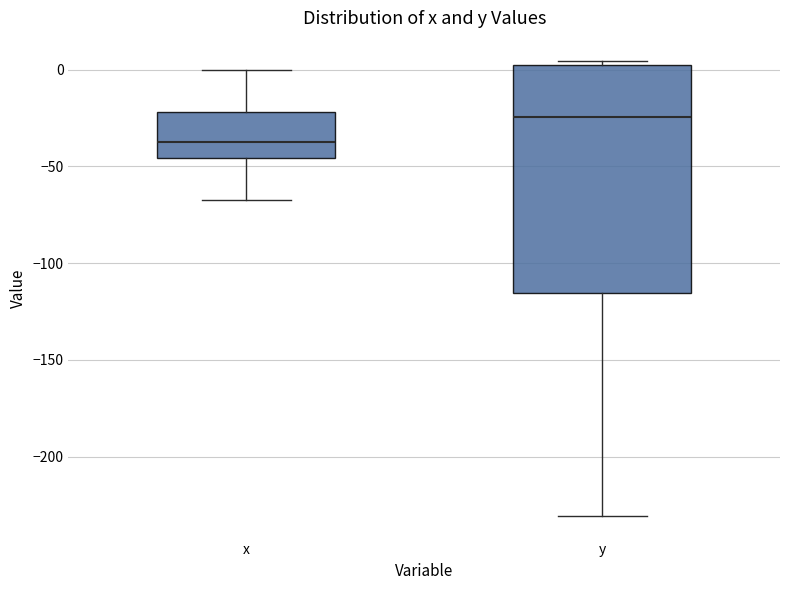

Where does the median line of the box for x sit on the y-axis? The values are not printed on the chart, so give them approximately, as read against the axis.

-40